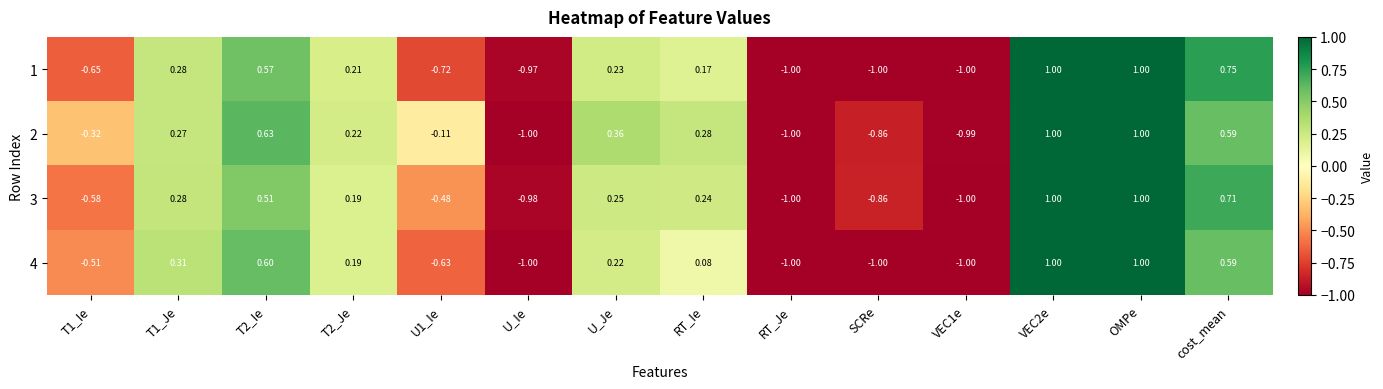

Is the value of 1 at SCRe greater than the value of 4 at U_Je?

No